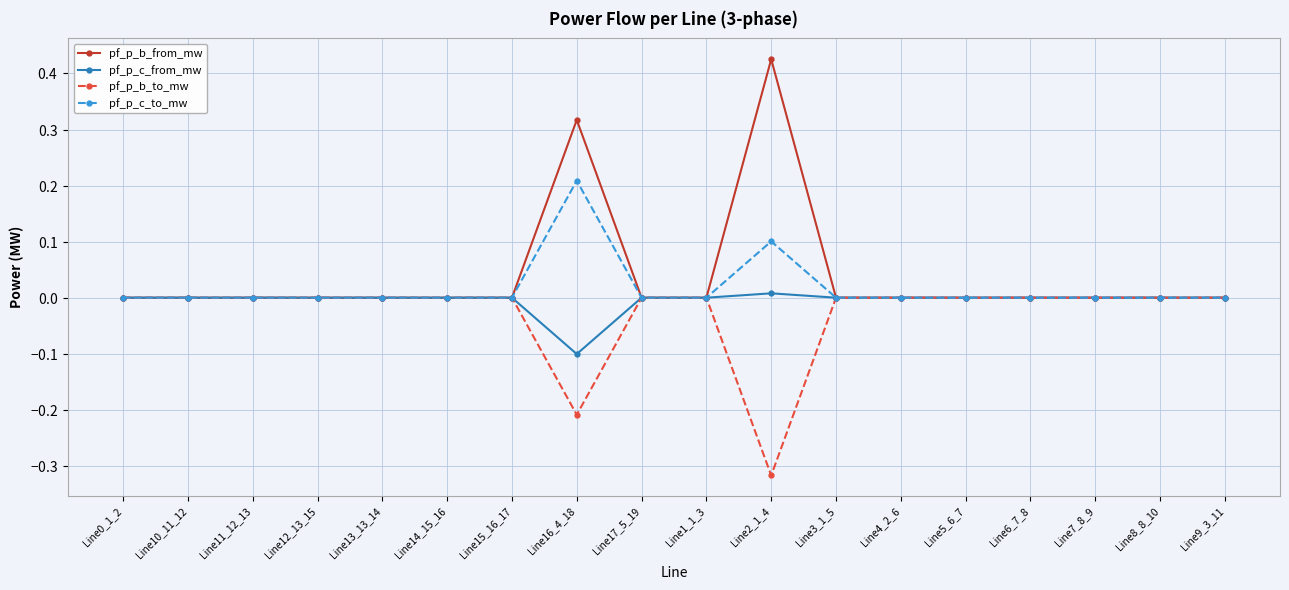

What are all the series names shown in the legend?

pf_p_b_from_mw, pf_p_c_from_mw, pf_p_b_to_mw, pf_p_c_to_mw